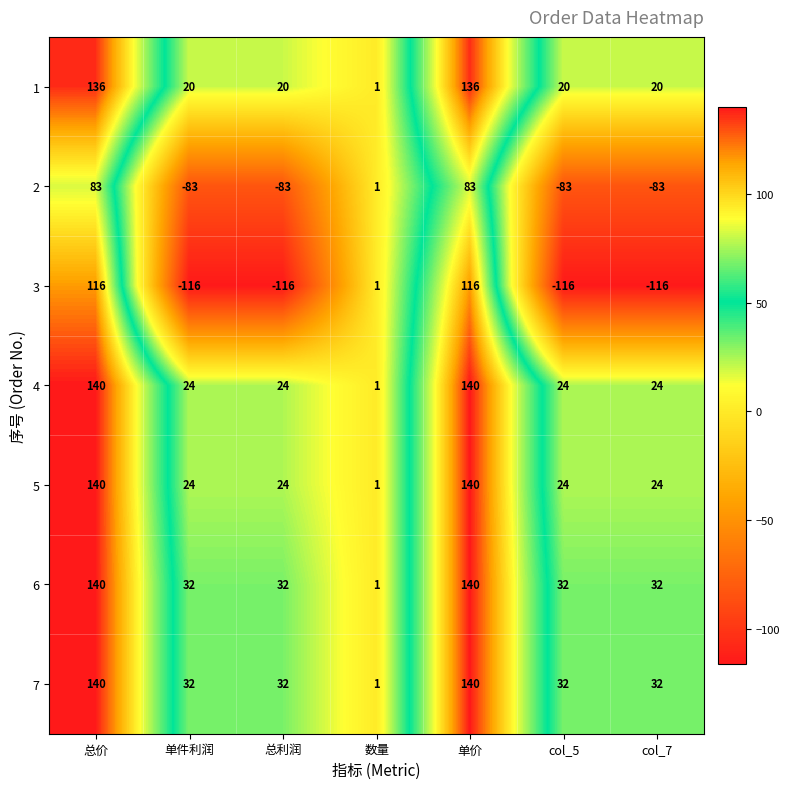

The value of 6 at 总利润 is 22. True or false?

False